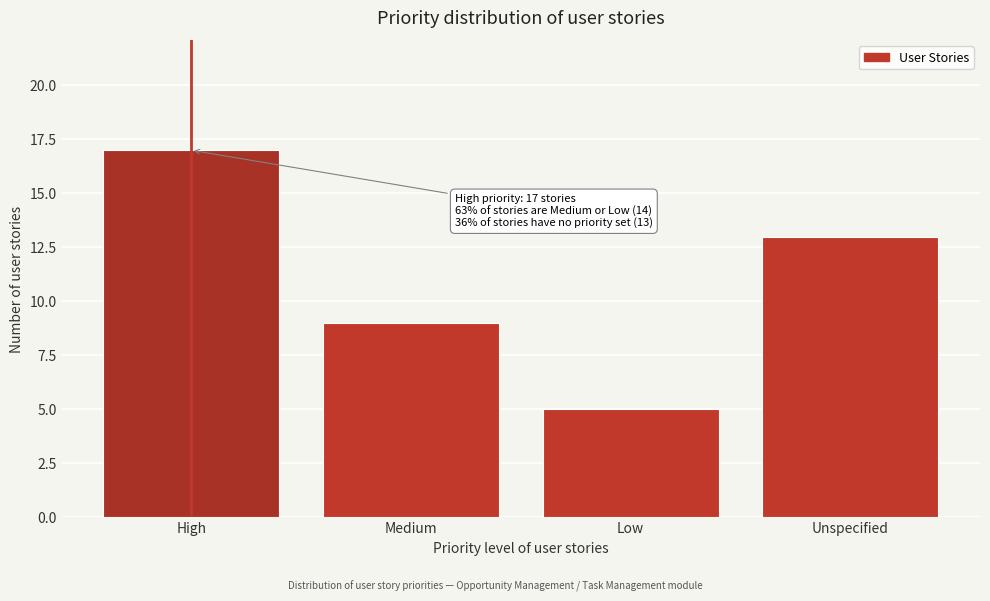

Reading left to right, extract all data points from this chart.

17	9	5	13